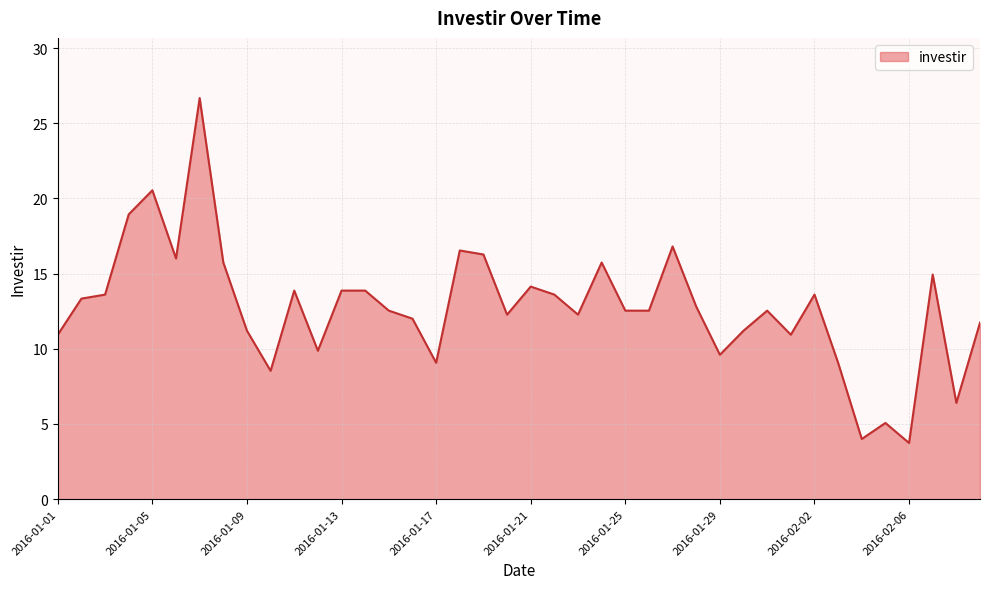

What is the greatest value displayed?

26.7